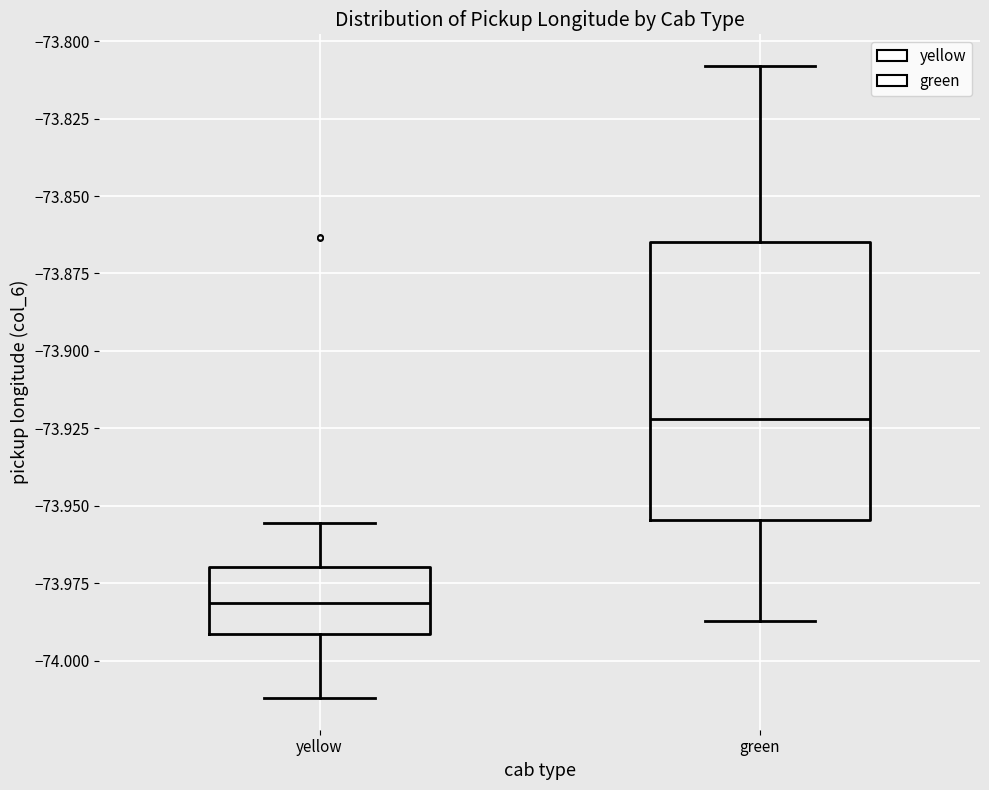

Reading left to right, transcribe this box plot: for each box, give where its median line is, the range the box spans, and where its two whiskers end, as read against the y-axis. The values are not printed on the chart, so give them approximately, as read against the axis.

yellow: median -73.980, box -73.990 to -73.970, whiskers -74.010 to -73.955
green: median -73.920, box -73.955 to -73.865, whiskers -73.985 to -73.810